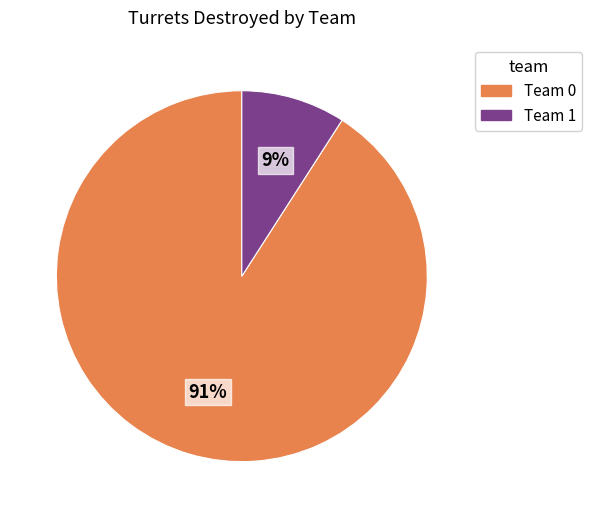

Is there any slice that represents more than half of the pie?

Yes